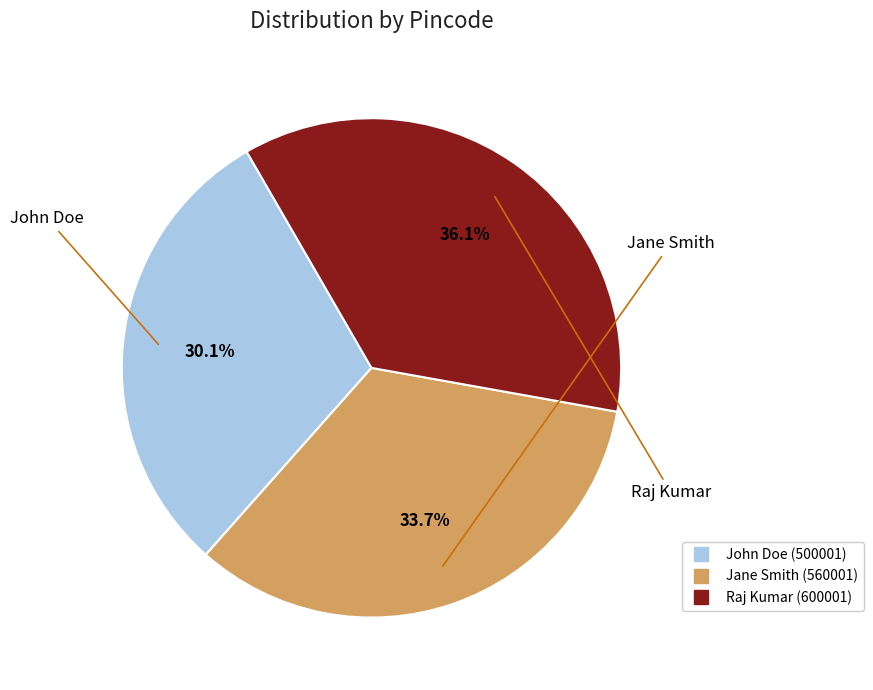

Rank the categories by value from highest to lowest.

Raj Kumar, Jane Smith, John Doe